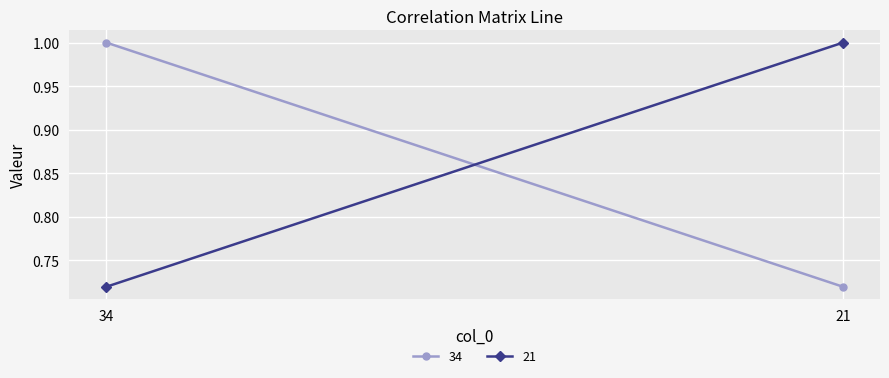

What is the value of the 21 point at the 2nd from the left?

1.0